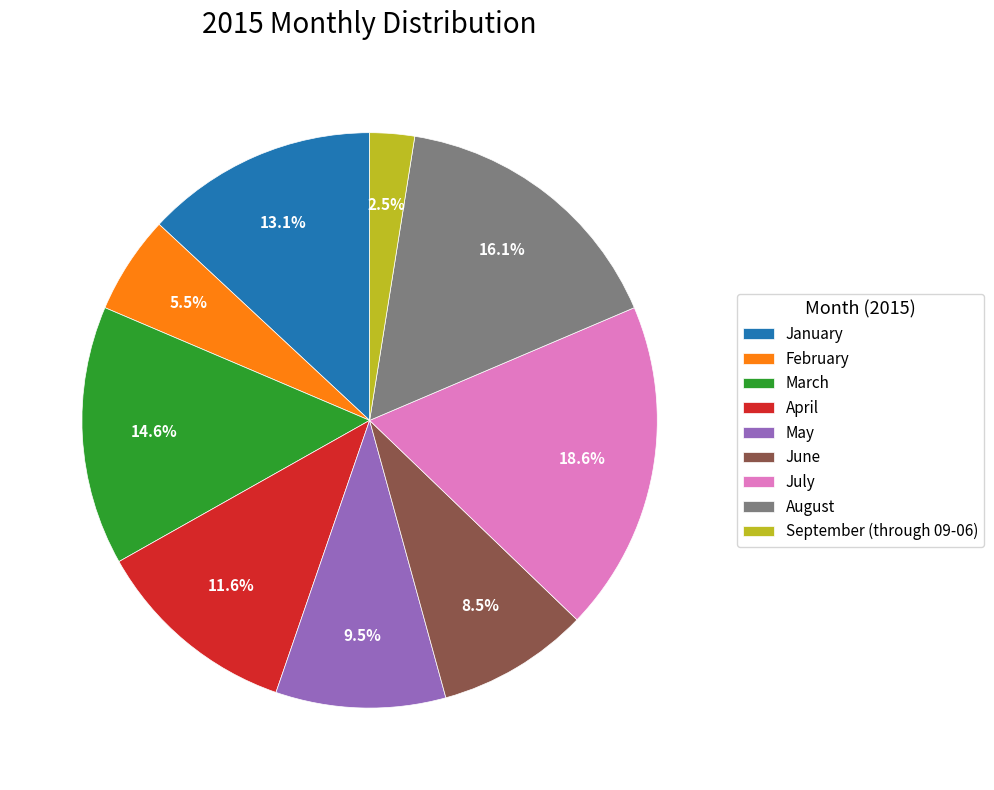

To the nearest percent, what is the difference between the August and February slice percentages?

11%